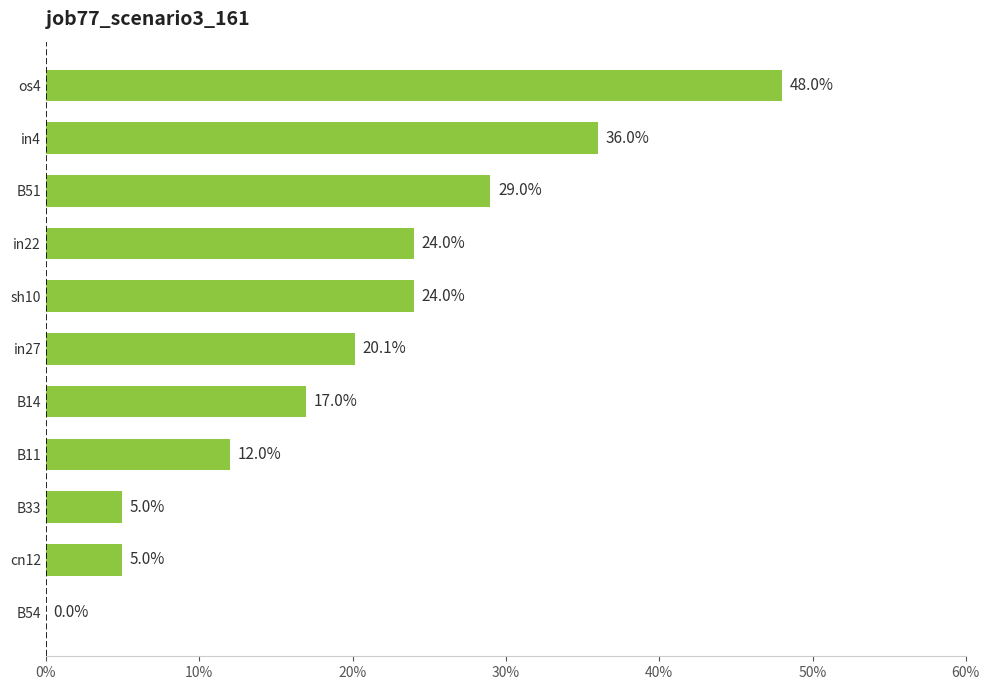

Are the bars horizontal?

Yes